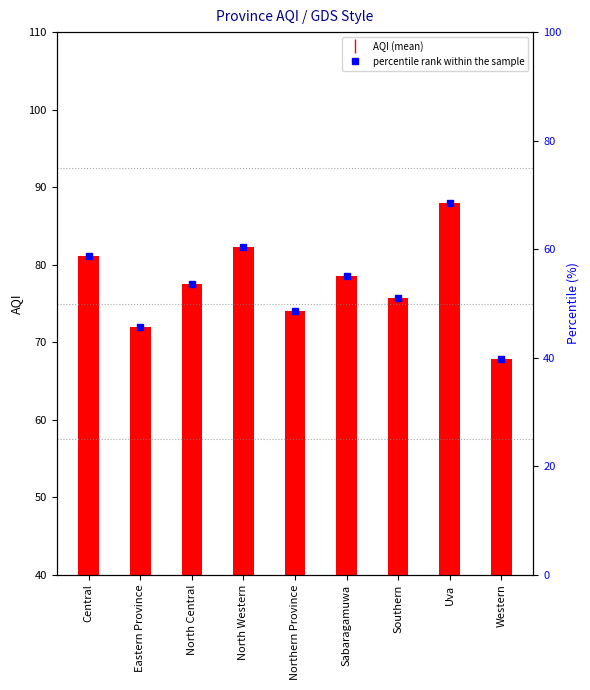

The chart shows a value of 77.5 at North Central. True or false?

True